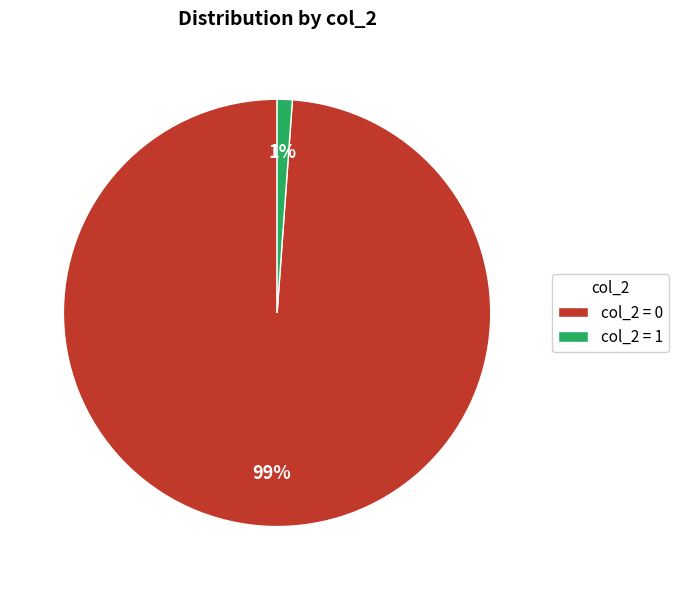

Which slice is the largest?

col_2 = 0